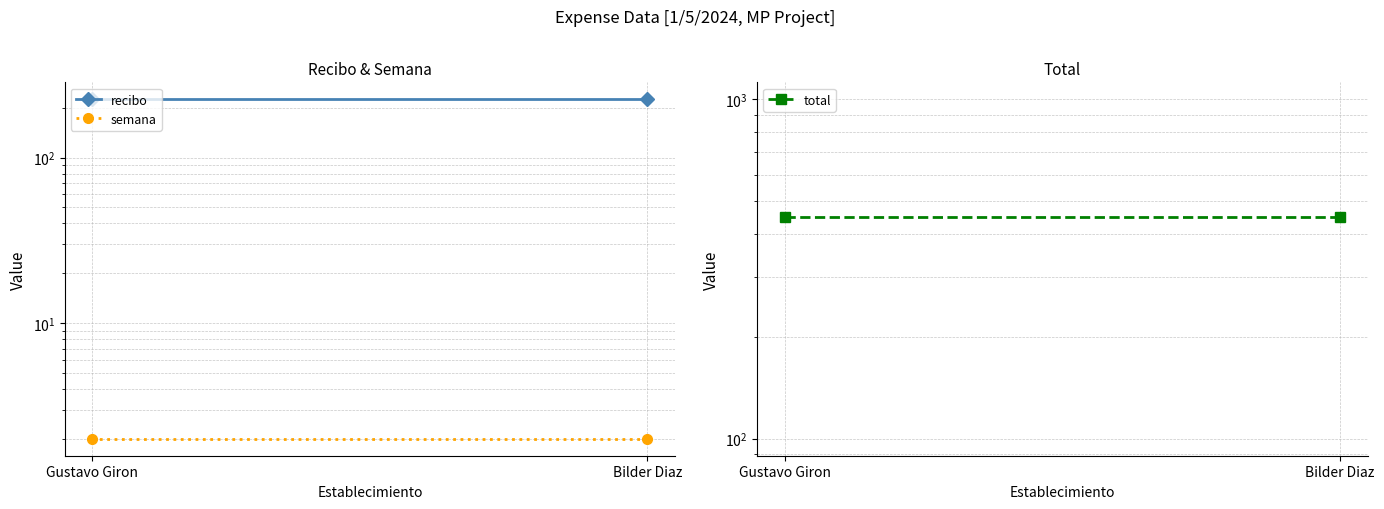

What is the difference between the highest and lowest values at Bilder Diaz?

448